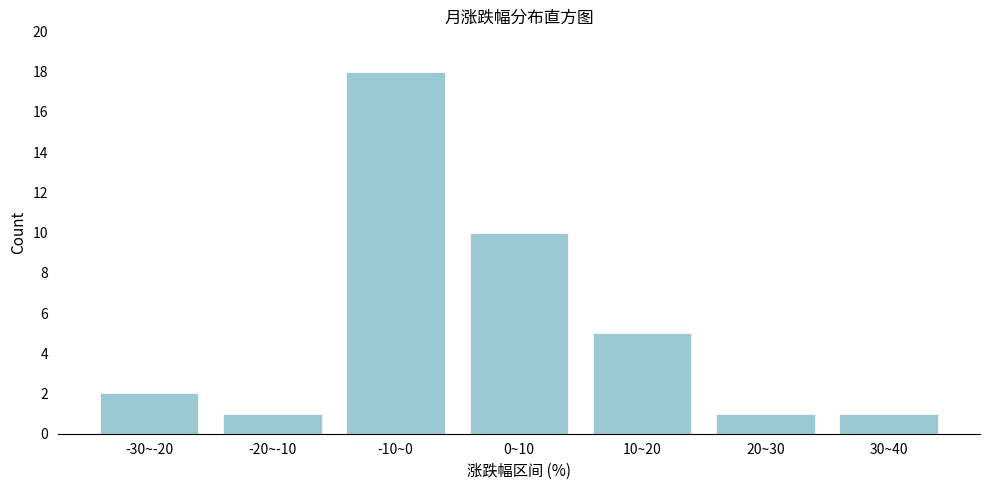

Reading left to right, extract all data points from this chart.

-30~-20=2	-20~-10=1	-10~0=18	0~10=10	10~20=5	20~30=1	30~40=1